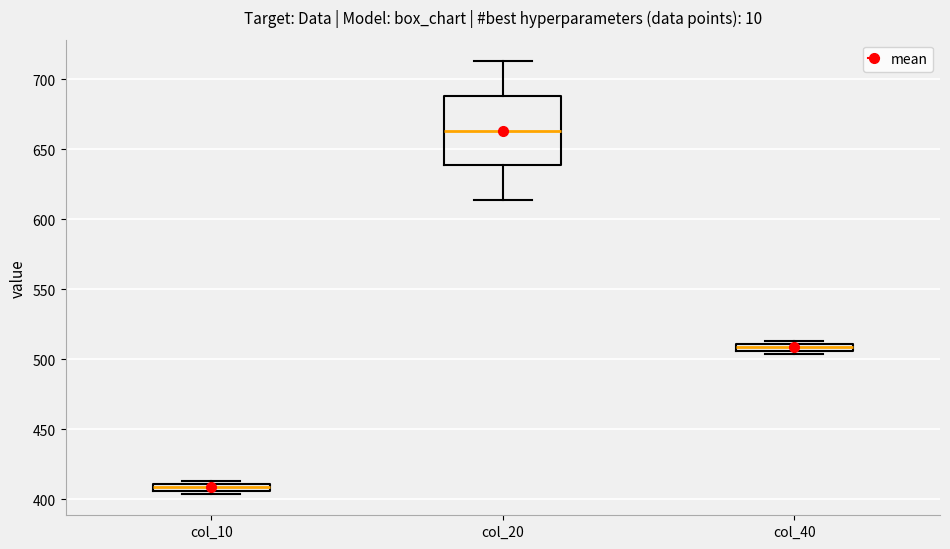

Which box's median line is the highest?

col_20